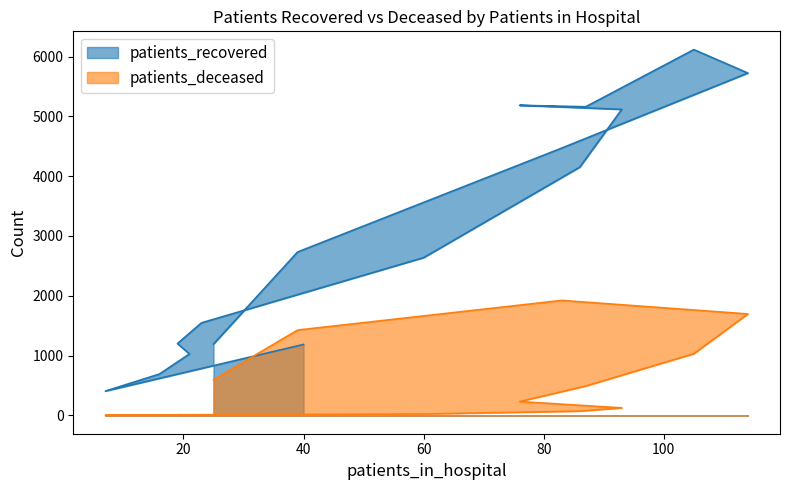

What is the difference between the patients_deceased values at 80 - 84 and 75 - 79?

226